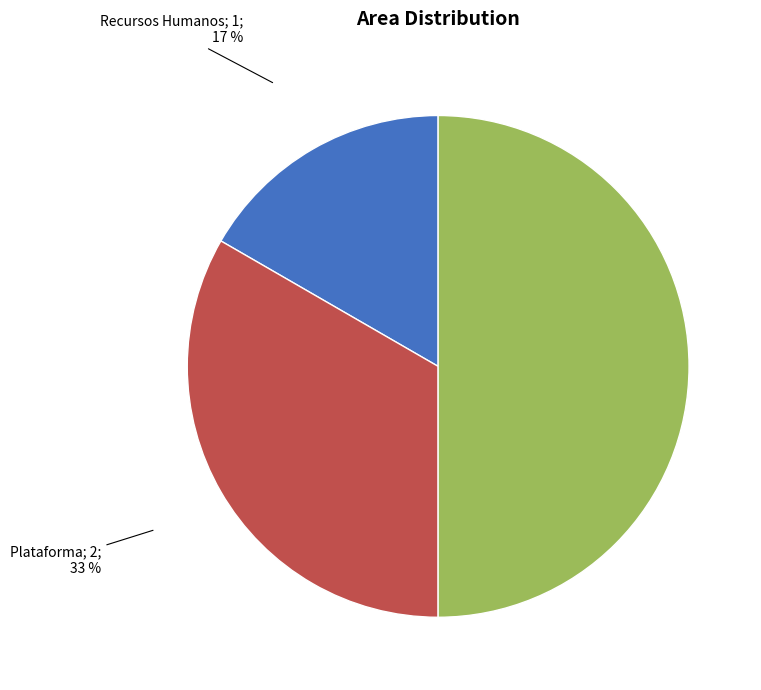

To the nearest percent, what is the difference between the largest and smallest slice percentages?

33%